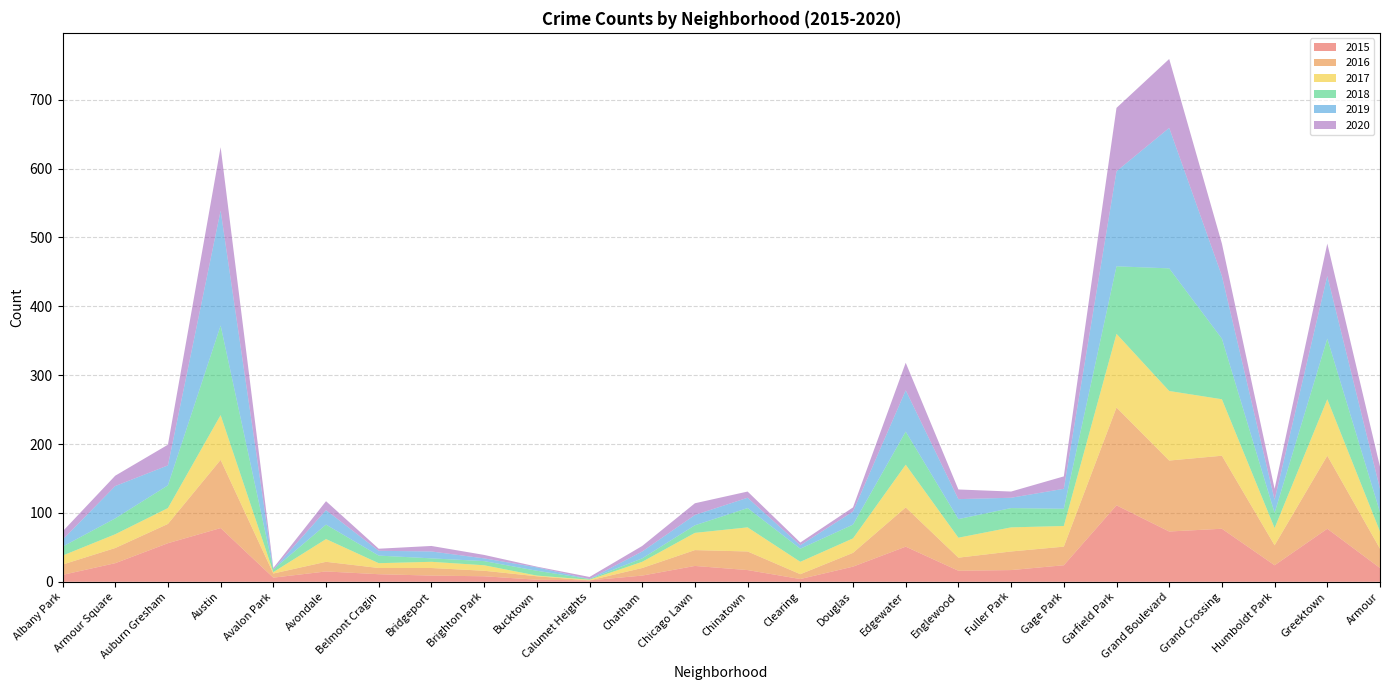

Reading left to right, transcribe all the data shown in this chart.

2015: Albany Park=10	Armour Square=27	Auburn Gresham=56	Austin=78	Avalon Park=6	Avondale=15	Belmont Cragin=11	Bridgeport=9	Brighton Park=8	Bucktown=3	Calumet Heights=2	Chatham=9	Chicago Lawn=23	Chinatown=17	Clearing=4	Douglas=22	Edgewater=51	Englewood=16	Fuller Park=17	Gage Park=24	Garfield Park=111	Grand Boulevard=73	Grand Crossing=77	Humboldt Park=24	Greektown=77	Armour=20
2016: Albany Park=15	Armour Square=22	Auburn Gresham=28	Austin=99	Avalon Park=6	Avondale=14	Belmont Cragin=9	Bridgeport=11	Brighton Park=8	Bucktown=5	Calumet Heights=0	Chatham=11	Chicago Lawn=23	Chinatown=27	Clearing=7	Douglas=20	Edgewater=57	Englewood=19	Fuller Park=27	Gage Park=27	Garfield Park=142	Grand Boulevard=103	Grand Crossing=106	Humboldt Park=29	Greektown=106	Armour=28
2017: Albany Park=13	Armour Square=20	Auburn Gresham=23	Austin=65	Avalon Park=2	Avondale=33	Belmont Cragin=7	Bridgeport=9	Brighton Park=8	Bucktown=1	Calumet Heights=1	Chatham=9	Chicago Lawn=25	Chinatown=35	Clearing=18	Douglas=21	Edgewater=62	Englewood=29	Fuller Park=35	Gage Park=30	Garfield Park=107	Grand Boulevard=101	Grand Crossing=82	Humboldt Park=25	Greektown=82	Armour=25
2018: Albany Park=13	Armour Square=23	Auburn Gresham=33	Austin=130	Avalon Park=4	Avondale=21	Belmont Cragin=11	Bridgeport=5	Brighton Park=6	Bucktown=7	Calumet Heights=1	Chatham=5	Chicago Lawn=11	Chinatown=28	Clearing=19	Douglas=20	Edgewater=48	Englewood=27	Fuller Park=28	Gage Park=25	Garfield Park=98	Grand Boulevard=178	Grand Crossing=88	Humboldt Park=22	Greektown=88	Armour=28
2019: Albany Park=10	Armour Square=47	Auburn Gresham=29	Austin=167	Avalon Park=0	Avondale=21	Belmont Cragin=7	Bridgeport=10	Brighton Park=4	Bucktown=5	Calumet Heights=0	Chatham=10	Chicago Lawn=15	Chinatown=15	Clearing=5	Douglas=19	Edgewater=60	Englewood=29	Fuller Park=15	Gage Park=29	Garfield Park=138	Grand Boulevard=204	Grand Crossing=91	Humboldt Park=19	Greektown=91	Armour=34
2020: Albany Park=12	Armour Square=15	Auburn Gresham=30	Austin=92	Avalon Park=2	Avondale=13	Belmont Cragin=3	Bridgeport=8	Brighton Park=5	Bucktown=1	Calumet Heights=3	Chatham=8	Chicago Lawn=17	Chinatown=9	Clearing=4	Douglas=6	Edgewater=40	Englewood=14	Fuller Park=9	Gage Park=18	Garfield Park=92	Grand Boulevard=100	Grand Crossing=47	Humboldt Park=16	Greektown=47	Armour=32